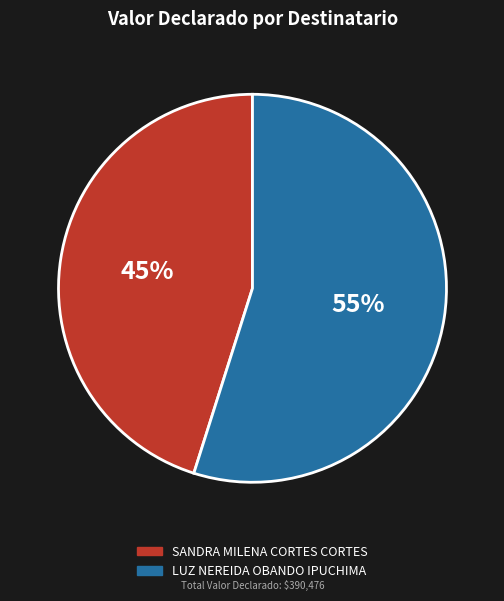

To the nearest percent, what percentage of the pie is SANDRA MILENA CORTES CORTES?

45%